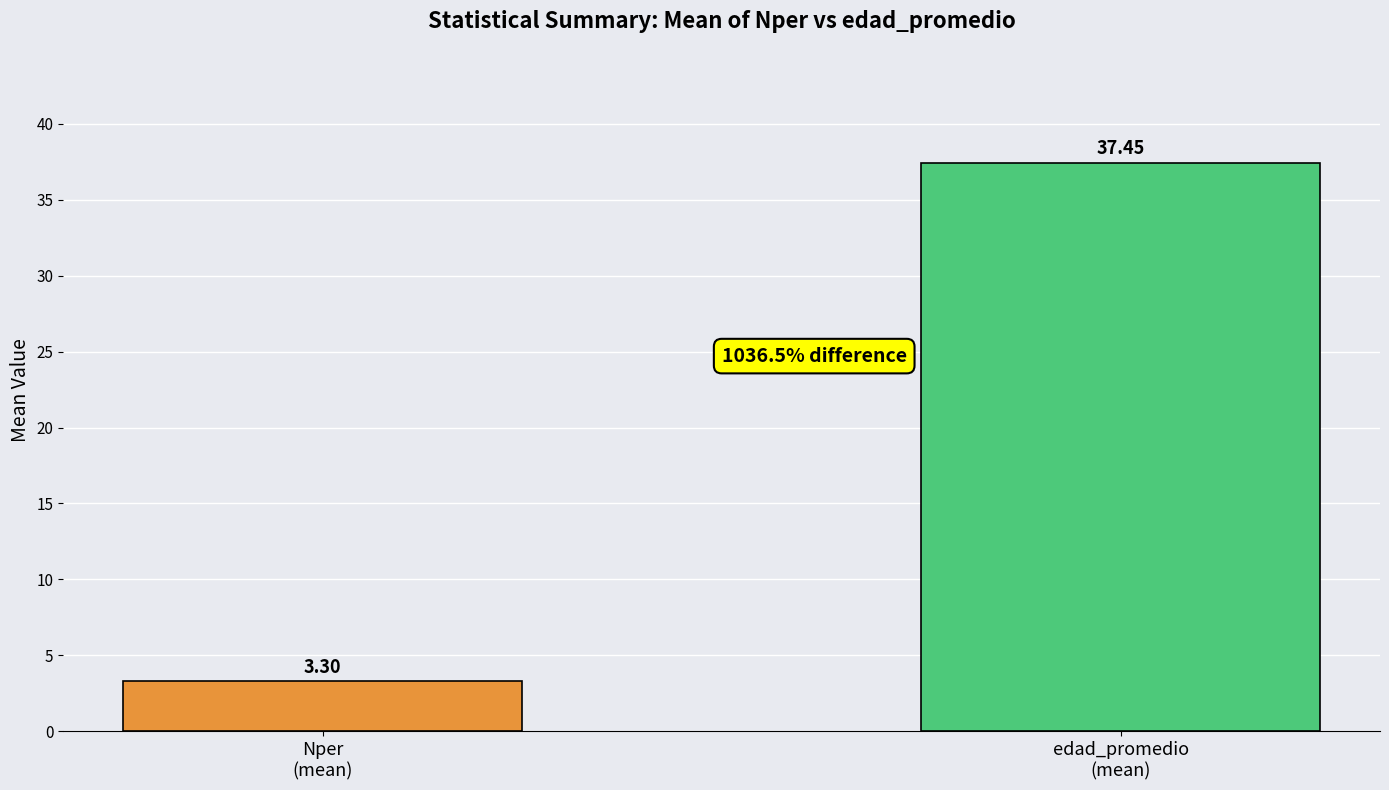

Rank the categories by value from lowest to highest.

Nper
(mean), edad_promedio
(mean)